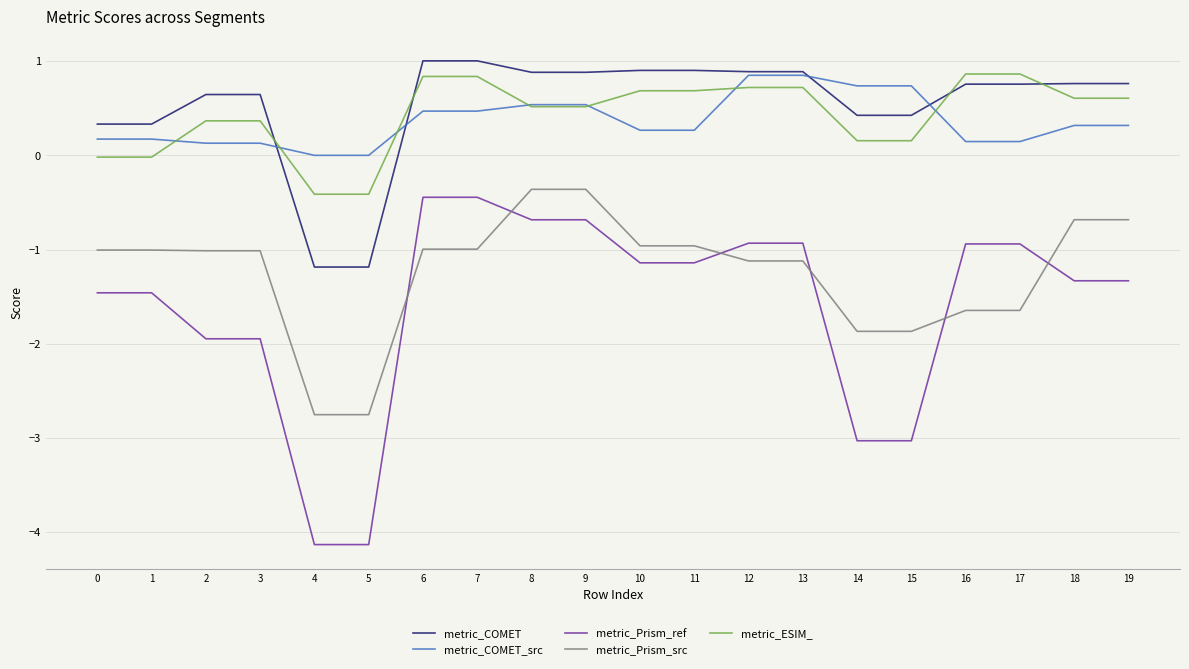

What is the minimum value shown in the chart?

-4.1